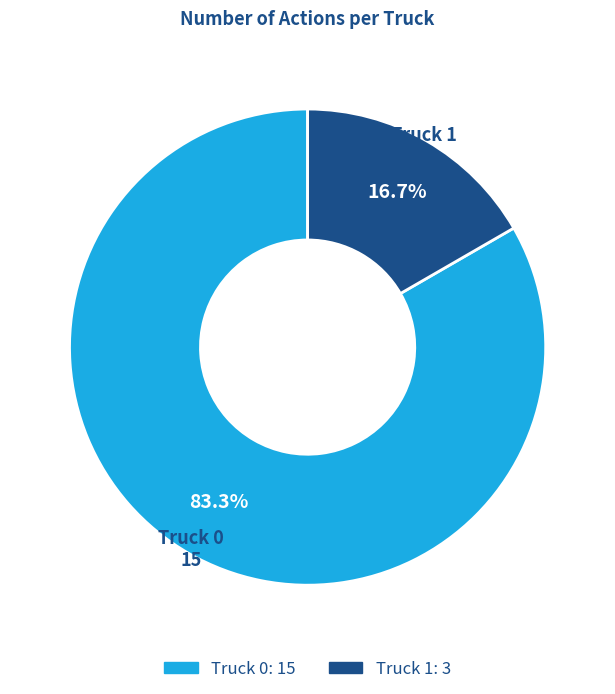

What is the ratio of the value at Truck 0 to the value at Truck 1?

5.0